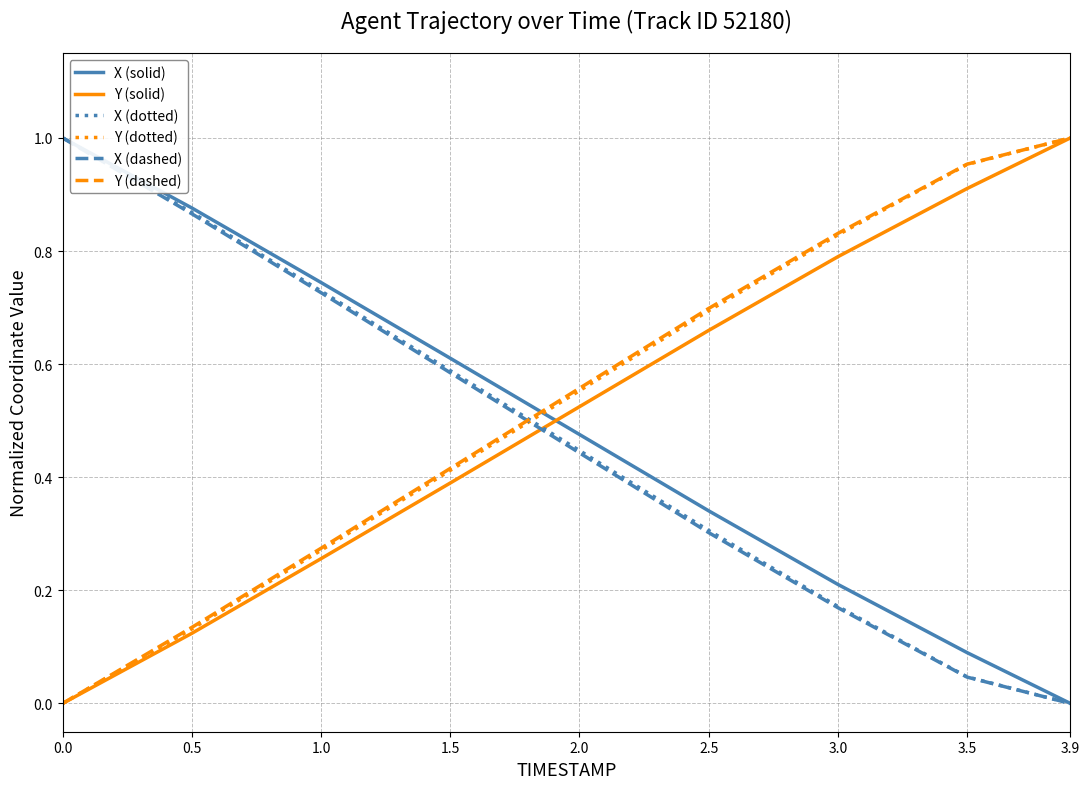

Between which two adjacent categories do Y (dashed) and X (dashed) first intersect?

1.5 and 2.0